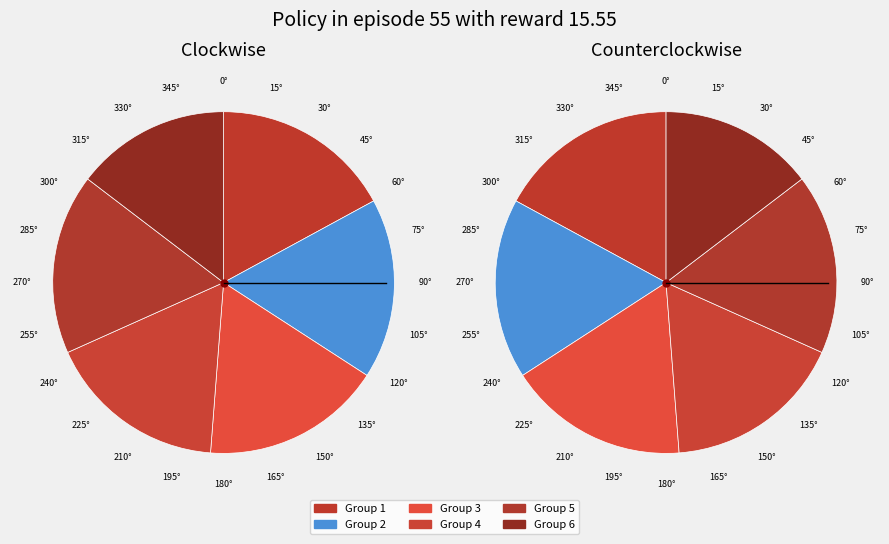

To the nearest percent, what percentage of the pie is houseAdd_4?

17%